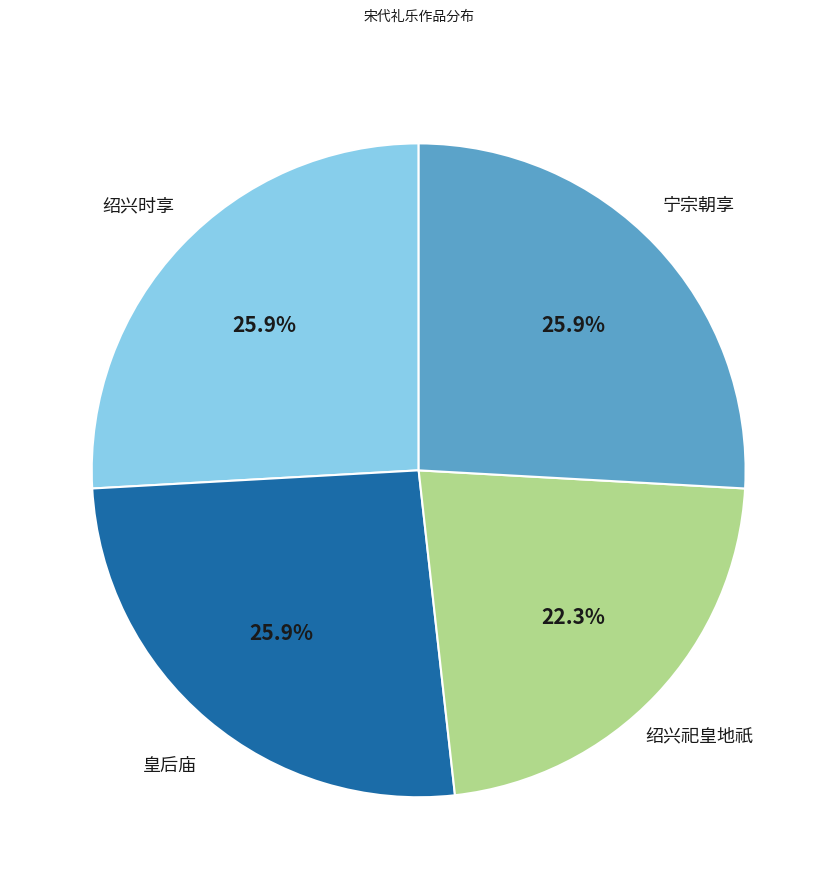

Is there a majority slice in this chart?

No